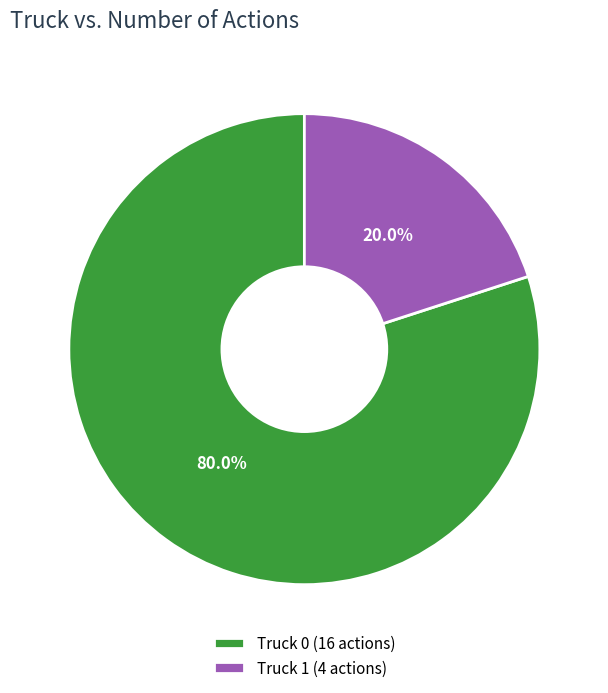

Is there a majority slice in this chart?

Yes